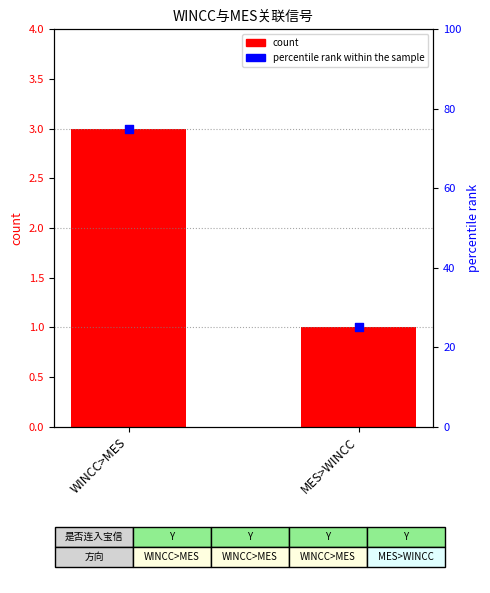

Which series has the widest spread of Y values?

percentile rank within the sample